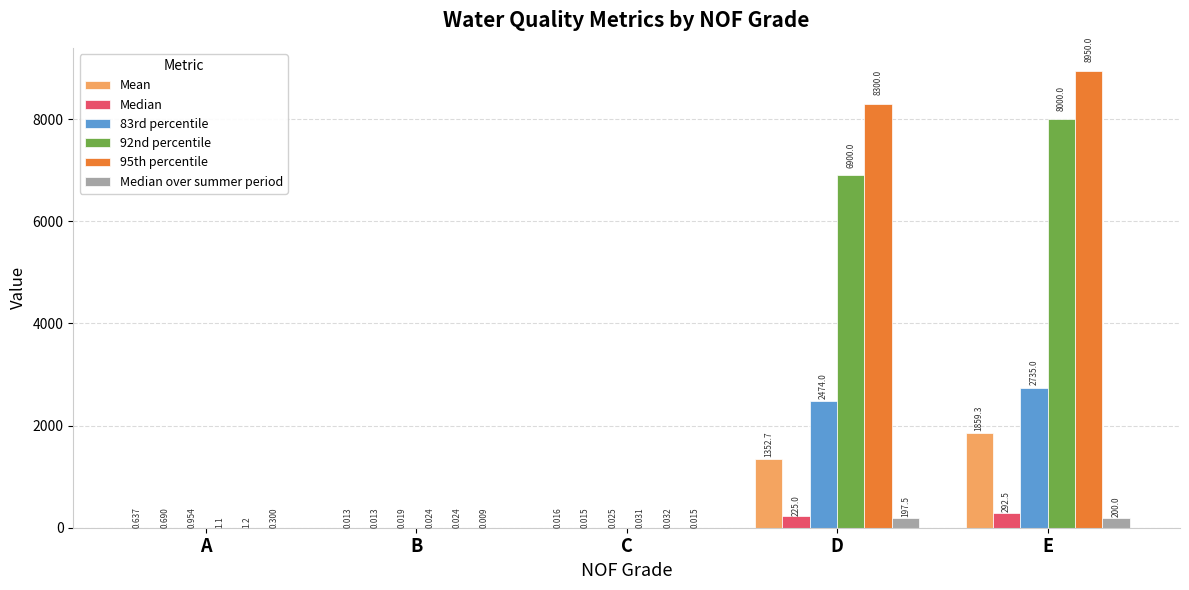

How many groups of bars are there?

5